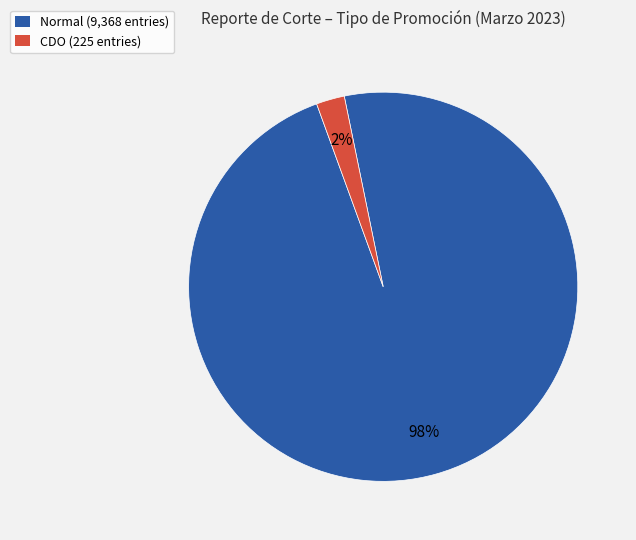

True or false: CDO accounts for 2% of the total.

True